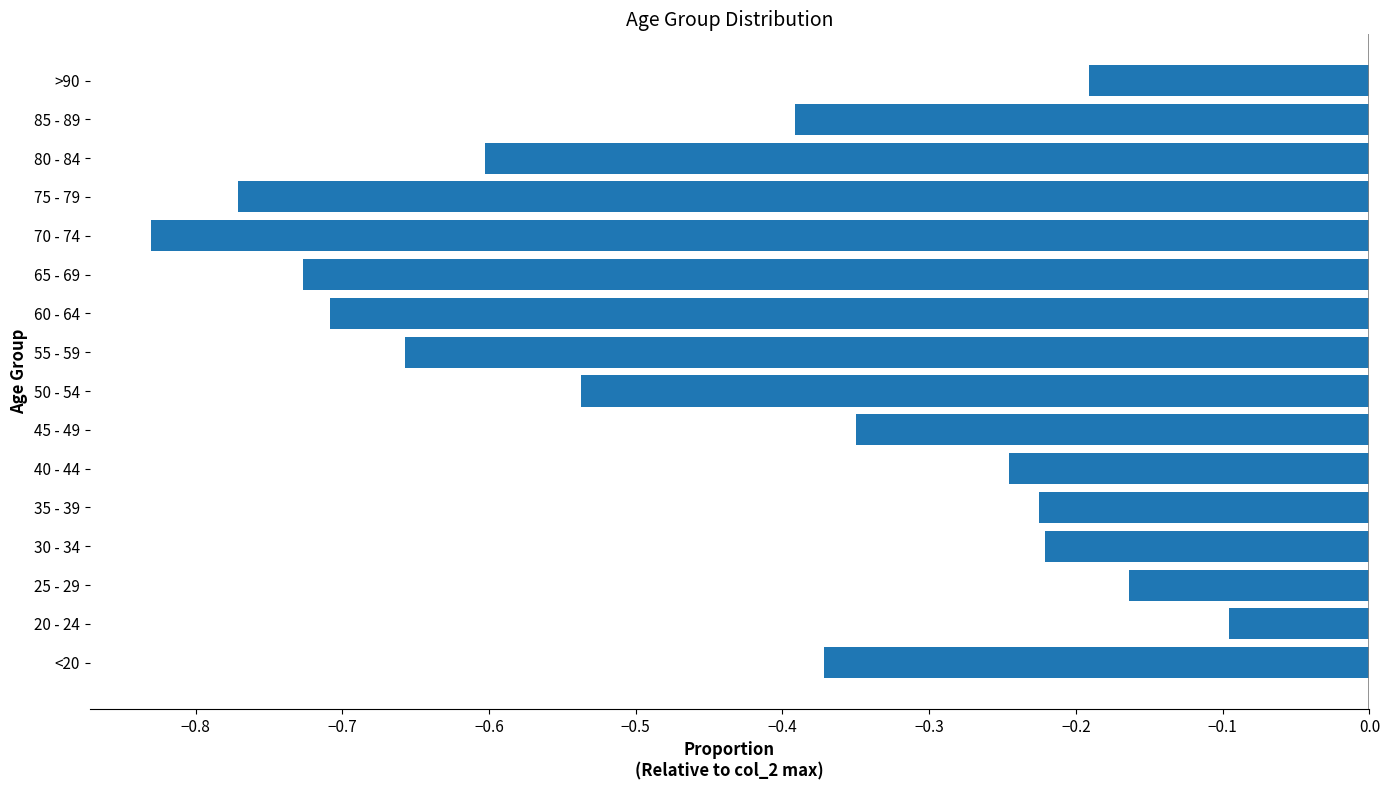

Are the bars grouped side by side (vs. stacked)?

No